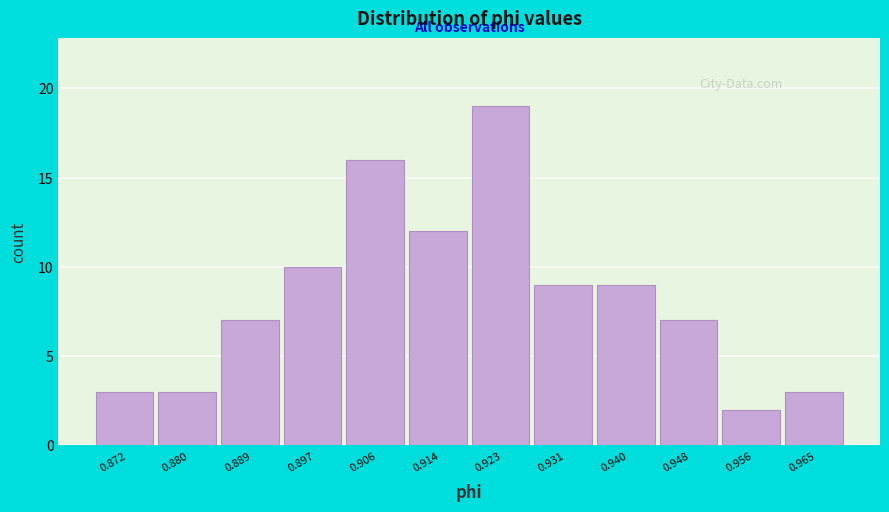

Reading left to right, transcribe all the data shown in this chart.

0.872=3	0.880=3	0.889=7	0.897=10	0.906=16	0.914=12	0.923=19	0.931=9	0.940=9	0.948=7	0.956=2	0.965=3